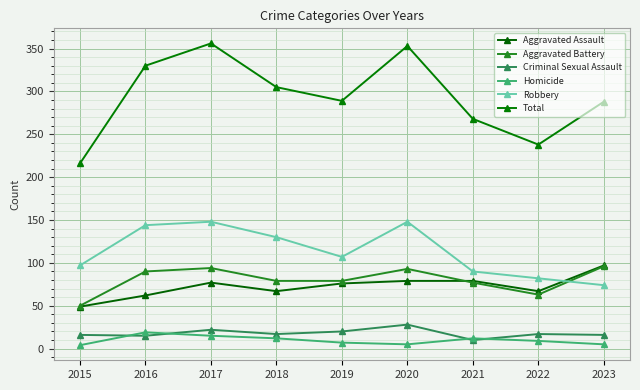

True or false: Total and Robbery cross at least once.

False